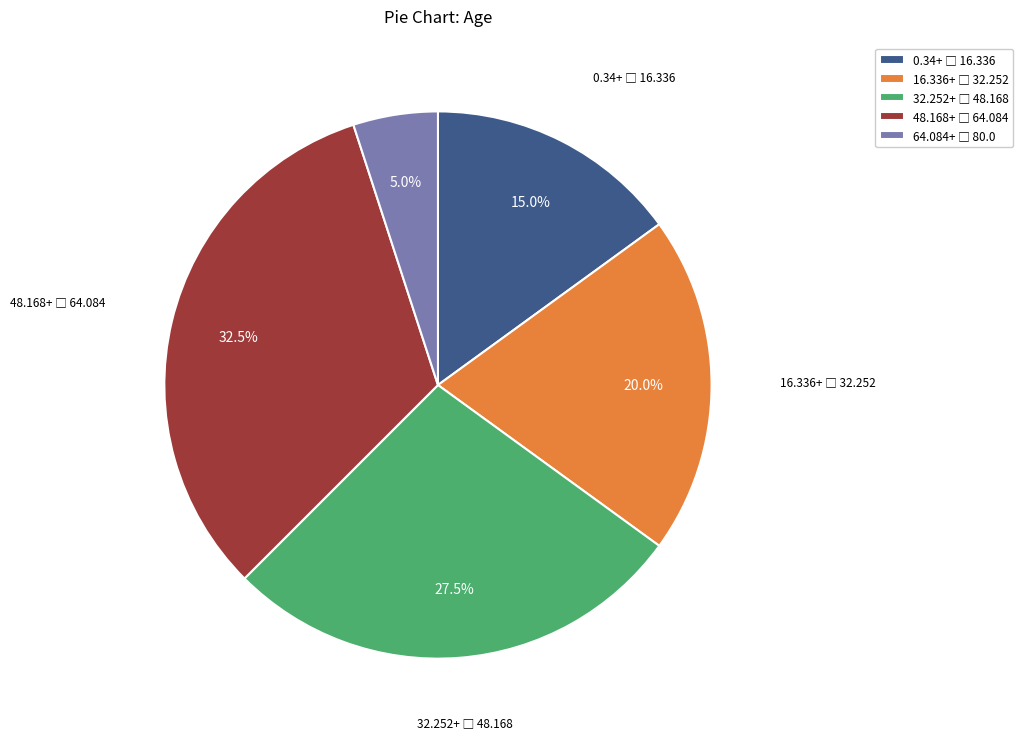

Is there any slice that represents more than half of the pie?

No